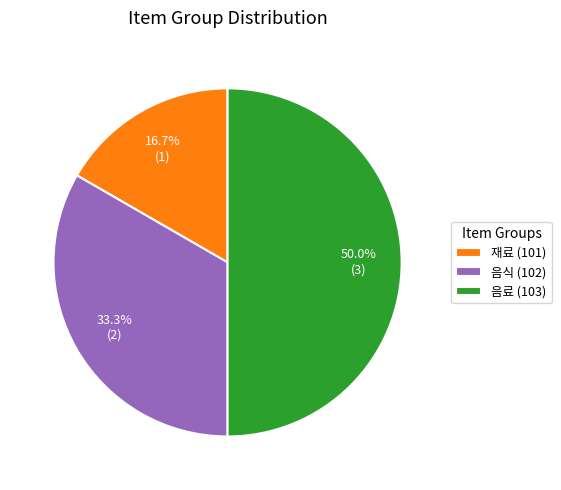

To the nearest percent, what is the difference between the 음식 (102) and 재료 (101) slice percentages?

17%